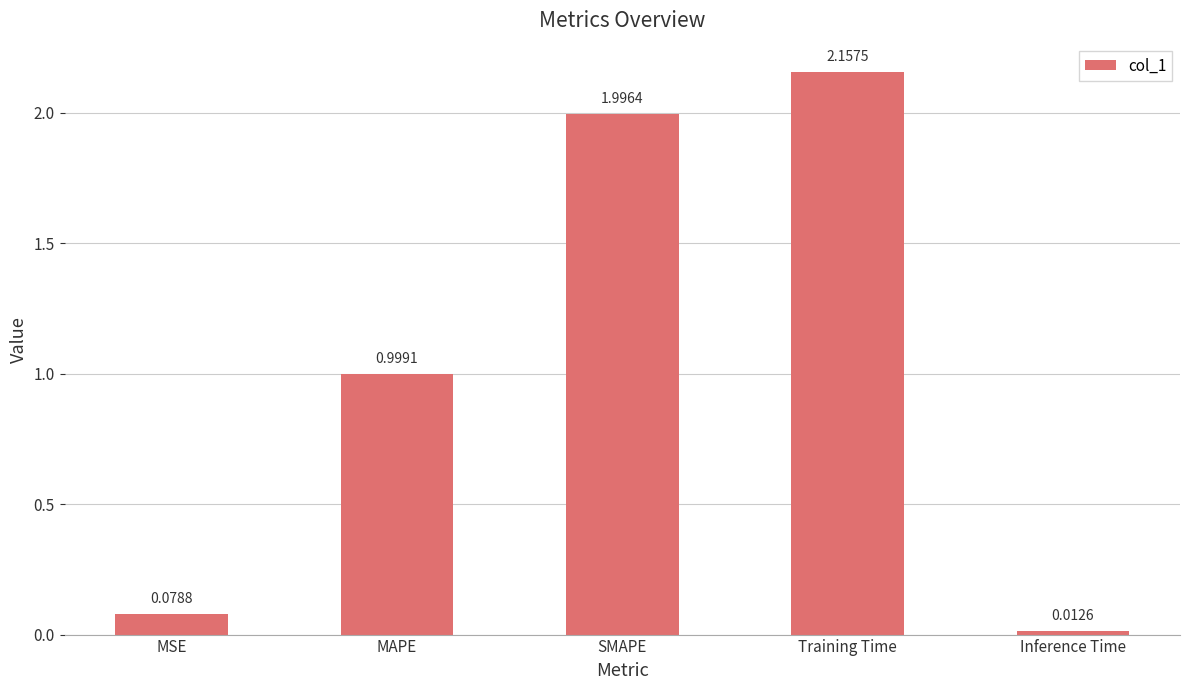

How many categories are shown in the chart?

5